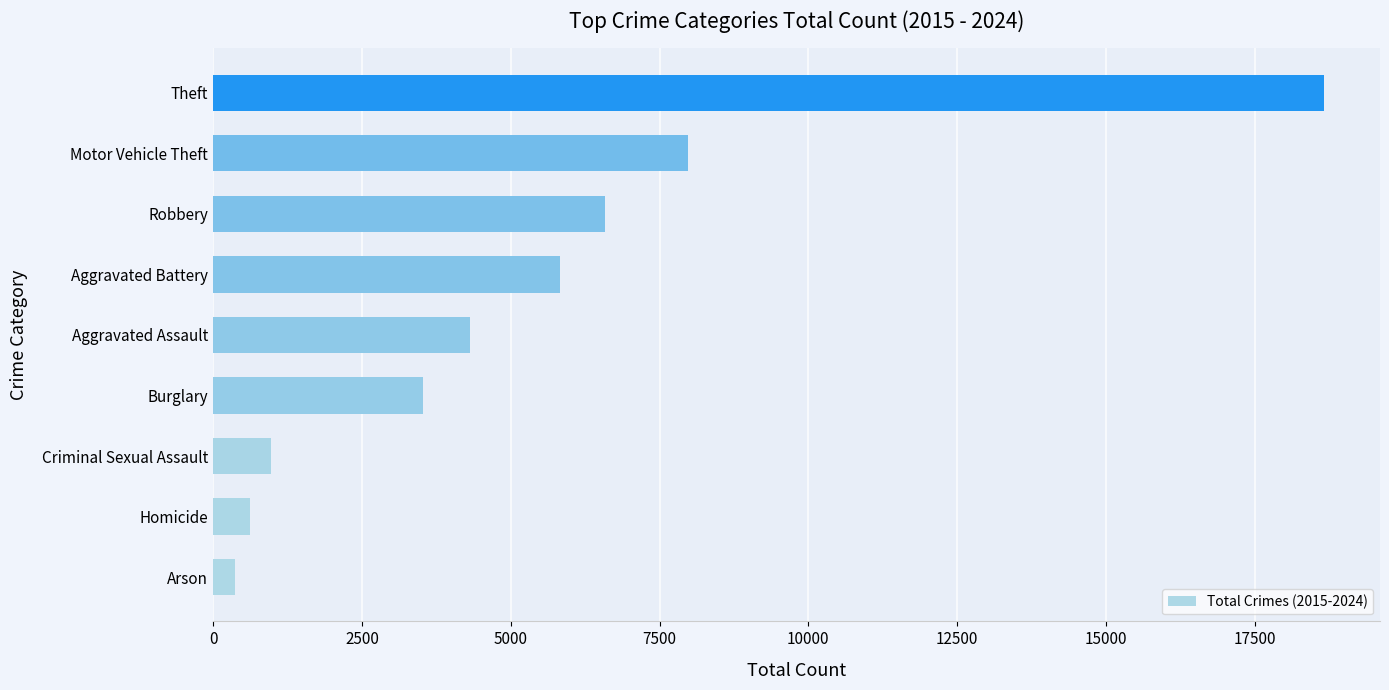

At which label is the value closest to 9517?

Motor Vehicle Theft